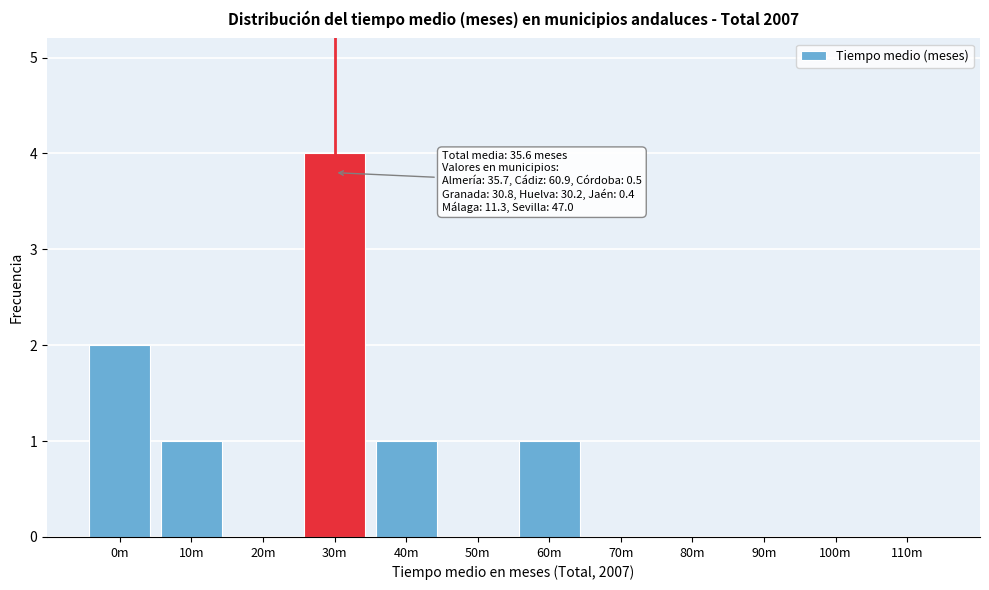

Reading left to right, what are all the values shown in this chart?

0m=2	10m=1	20m=0	30m=4	40m=1	50m=0	60m=1	70m=0	80m=0	90m=0	100m=0	110m=0